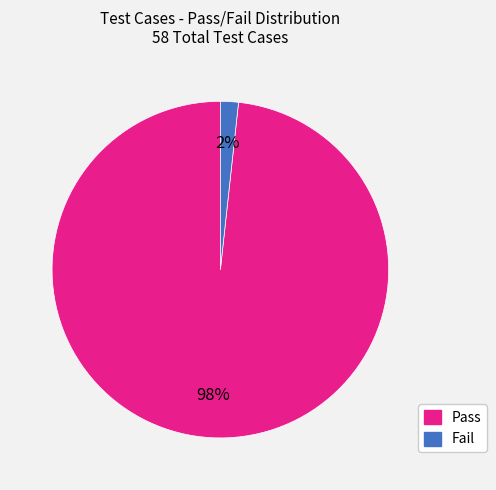

Between Fail and Pass, which is larger?

Pass